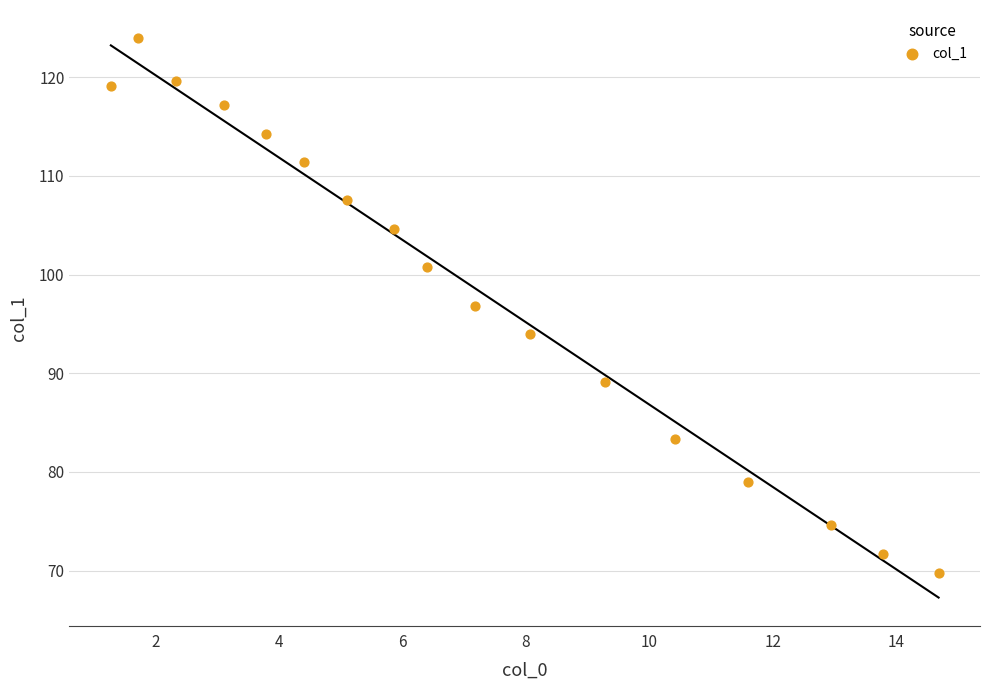

What is the range of X values (max minus min)?

13.4